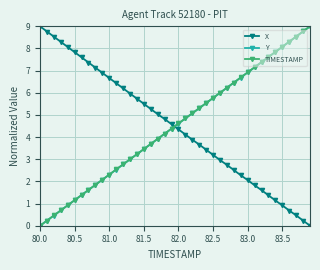

What is the maximum value for X?

9.0